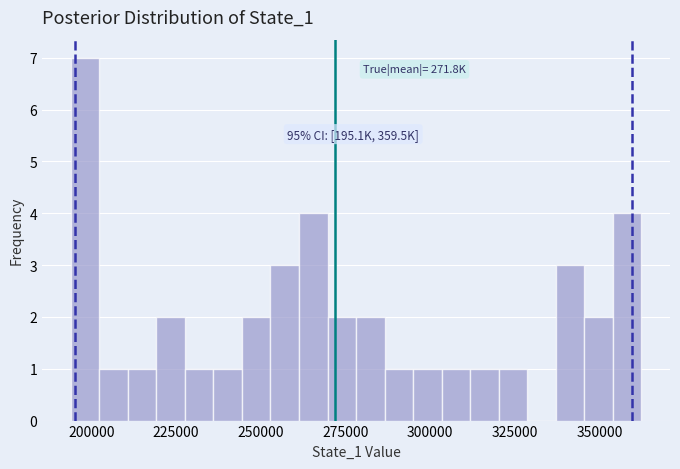

Read against the x-axis, roughly where is the centre of the tallest bar?

200000